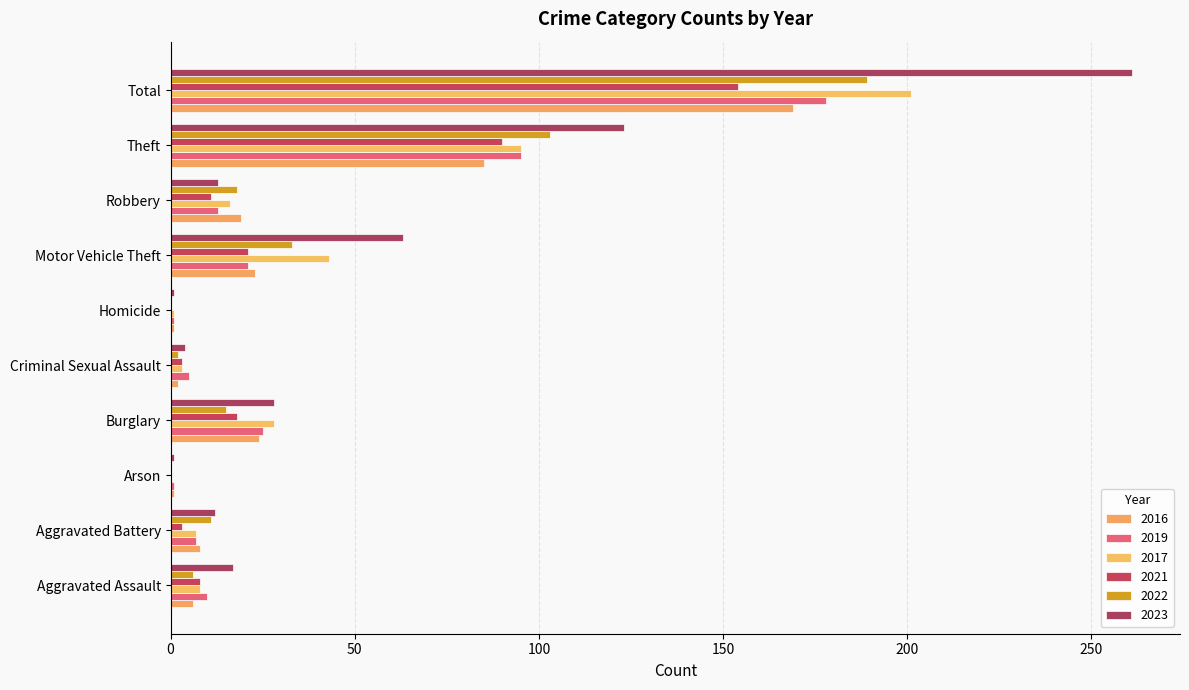

What value does the 2021 series have at Robbery, to the nearest 10?

10